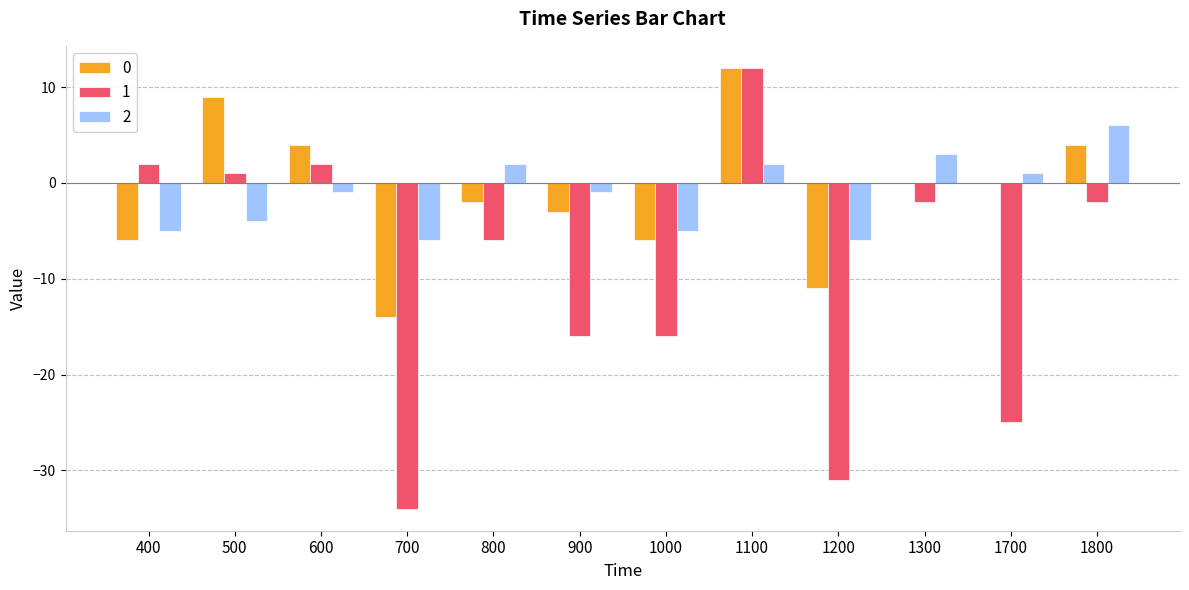

Reading left to right, what are all the values shown in this chart?

0: -6	9	4	-14	-2	-3	-6	12	-11	0	0	4
1: 2	1	2	-34	-6	-16	-16	12	-31	-2	-25	-2
2: -5	-4	-1	-6	2	-1	-5	2	-6	3	1	6